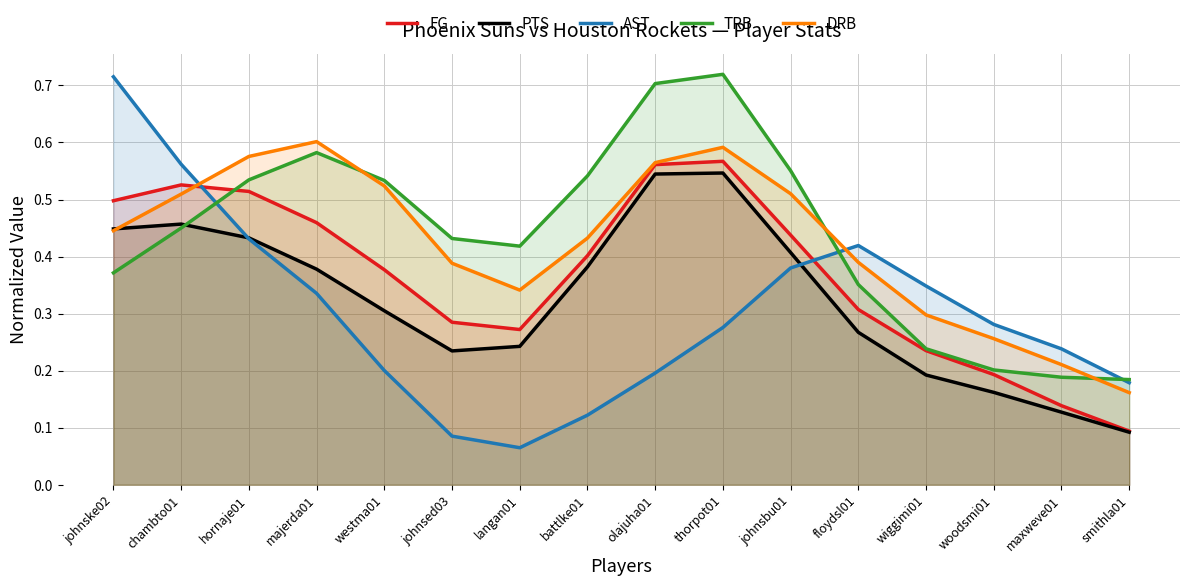

Is the value of AST at johnske02 greater than the value of FG at johnsbu01?

Yes